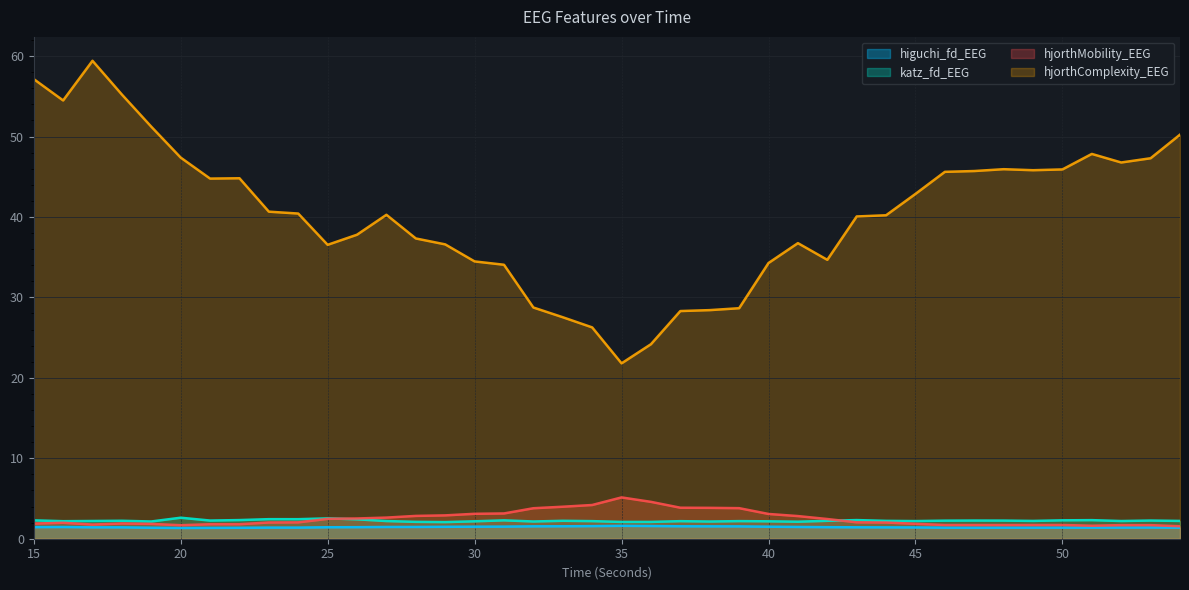

What are all the series names shown in the legend?

higuchi_fd_EEG, katz_fd_EEG, hjorthMobility_EEG, hjorthComplexity_EEG